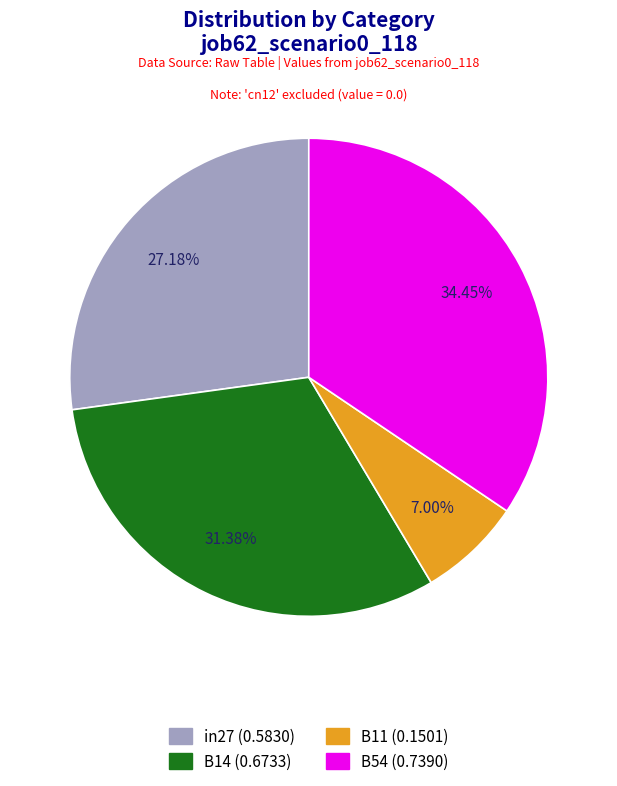

To the nearest percent, what is the difference between the largest and smallest slice percentages?

27%